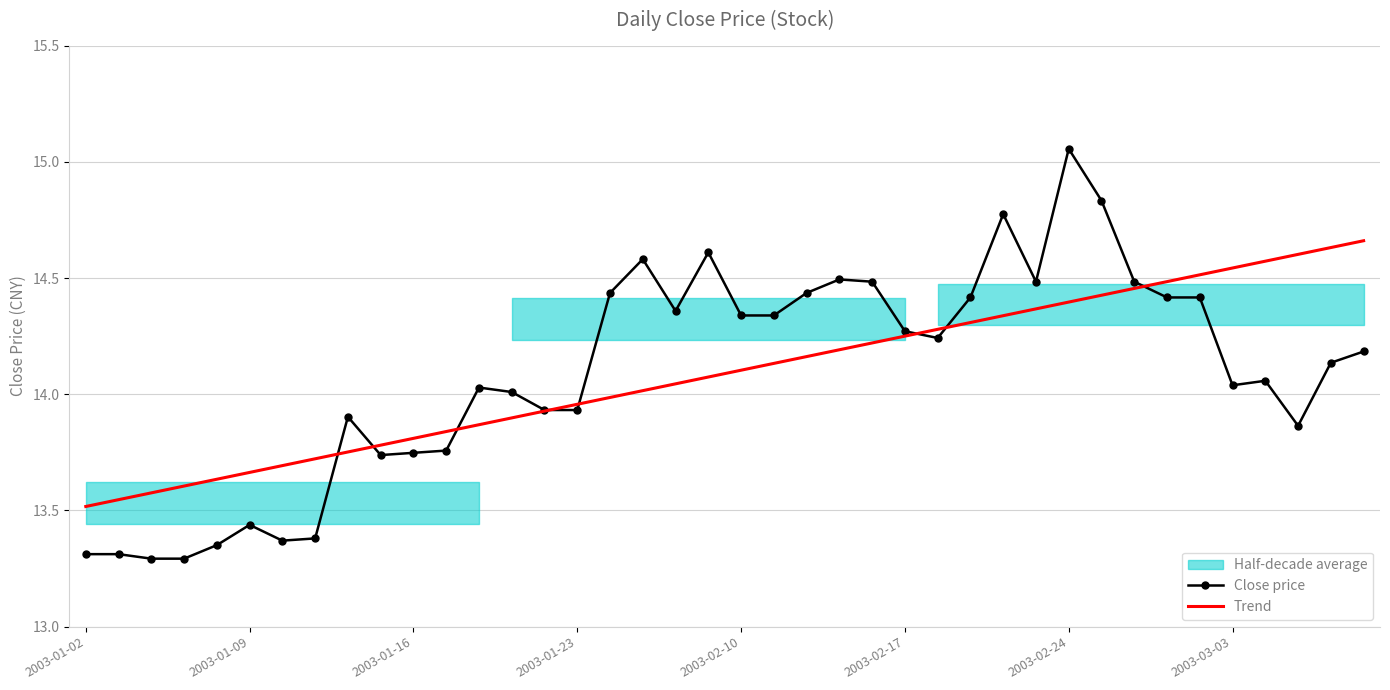

What is the sum of all Trend values?

563.5